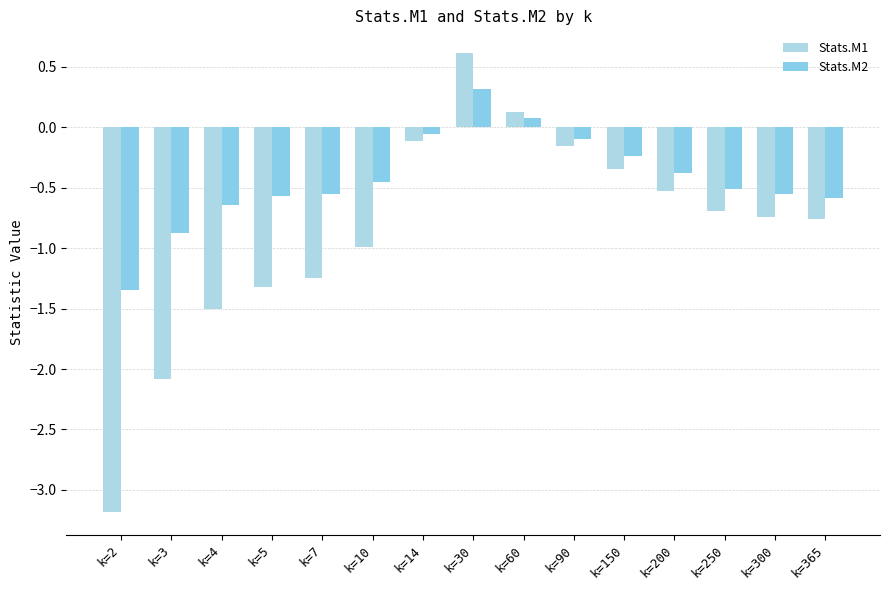

What is the sum of the Stats.M1 values at k=4 and k=10?

-2.5